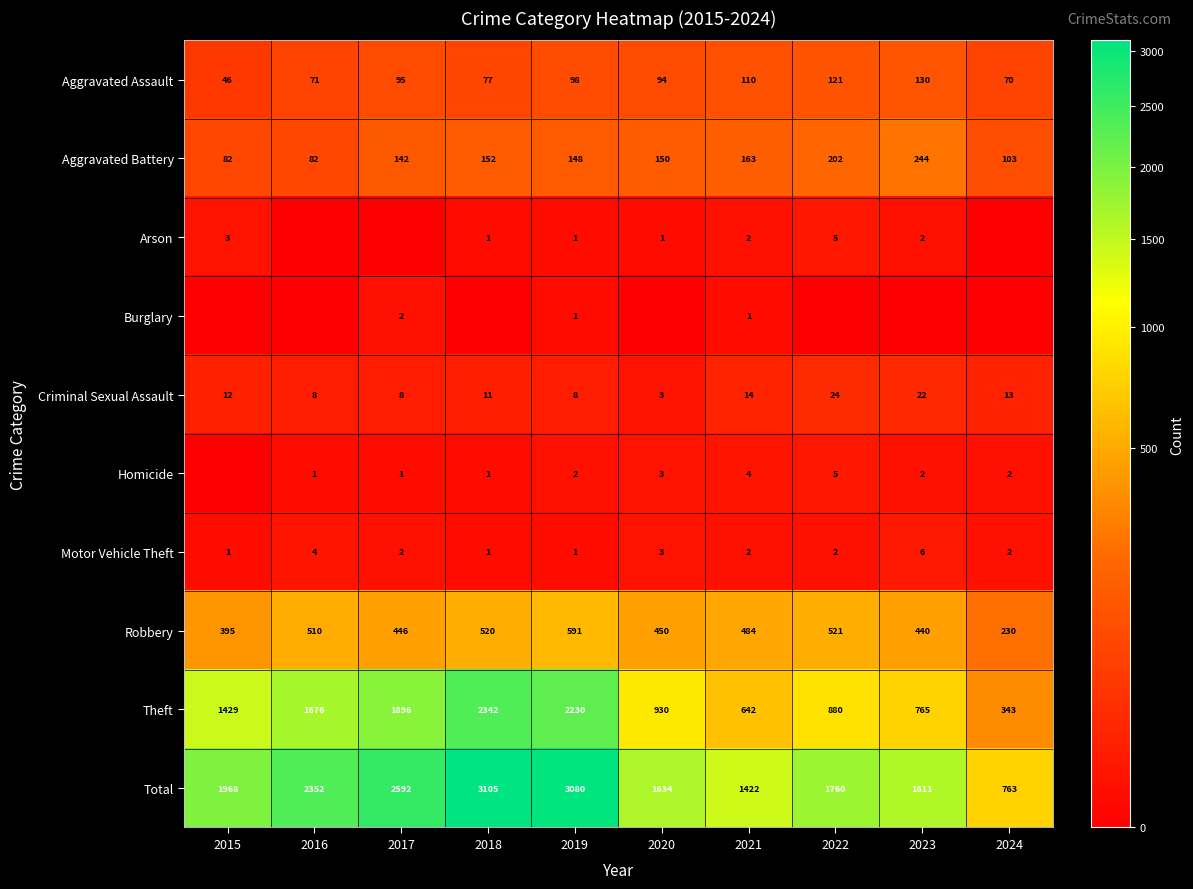

What is the difference between the maximum and minimum values in the Theft series?

1999